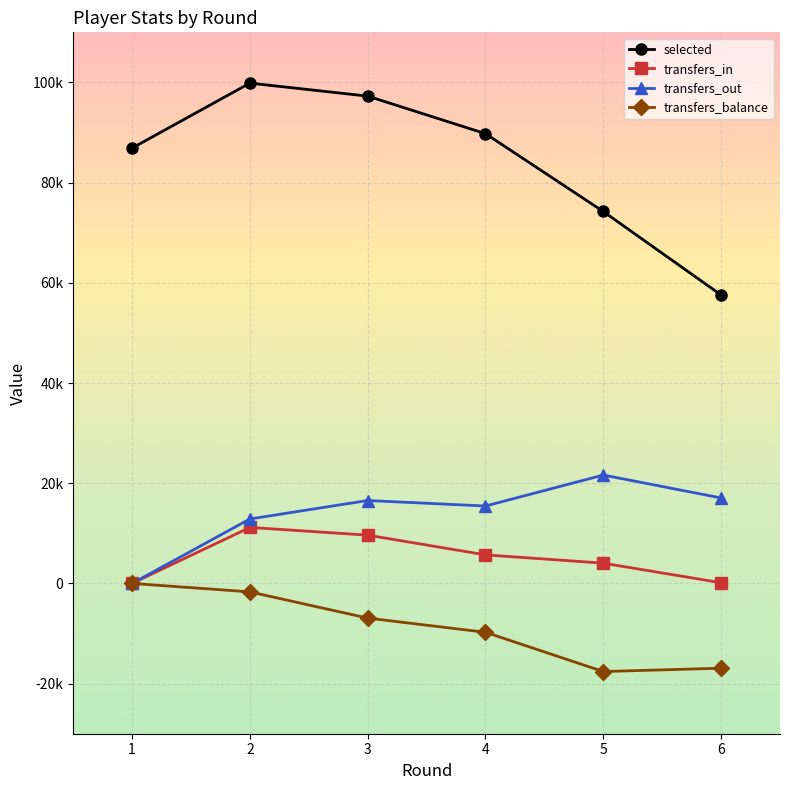

True or false: transfers_out has a value of 17061 at 6.

True